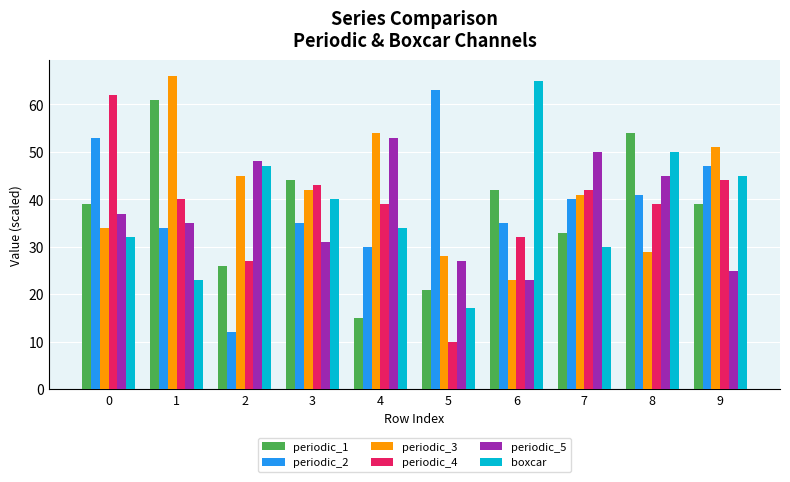

True or false: periodic_5 has a value of 31.0 at 3.

True